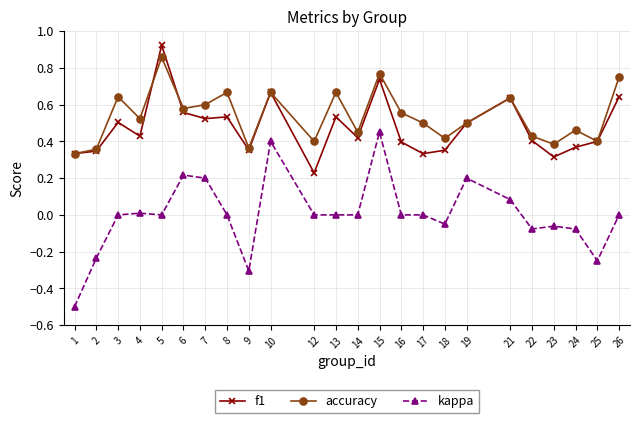

True or false: accuracy and kappa intersect in this chart.

False